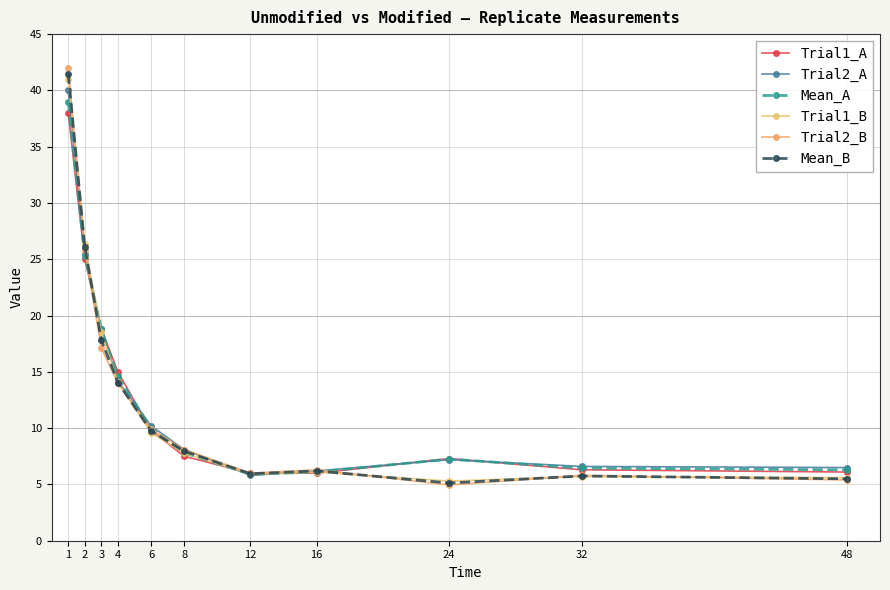

In Trial1_A, how many points are higher than both neighbors (excluding endpoints)?

1